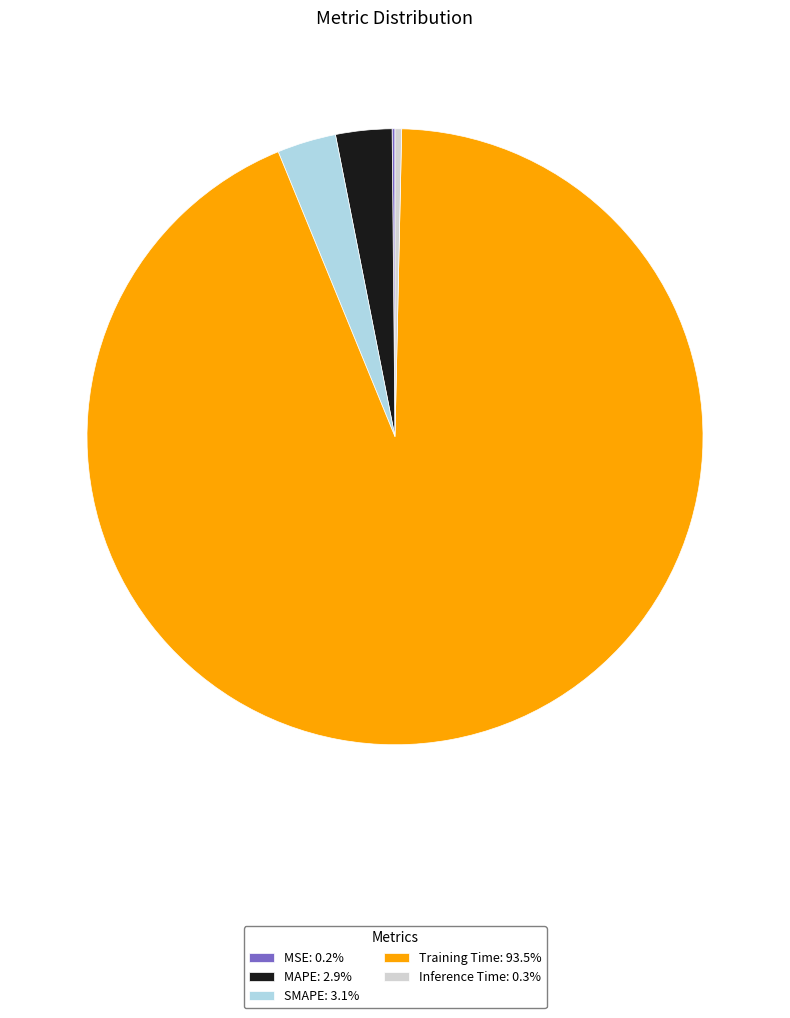

Is Training Time: 93.5% the majority of the pie?

Yes